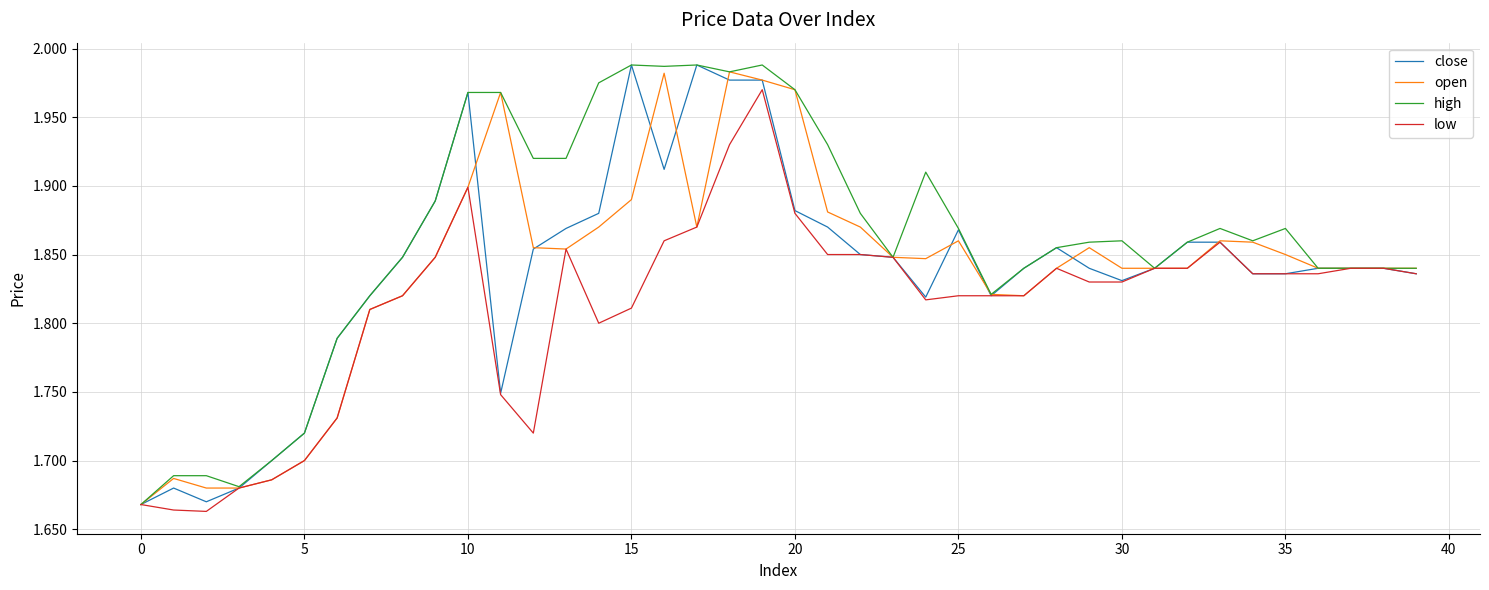

Which series has the largest total across all categories?

high